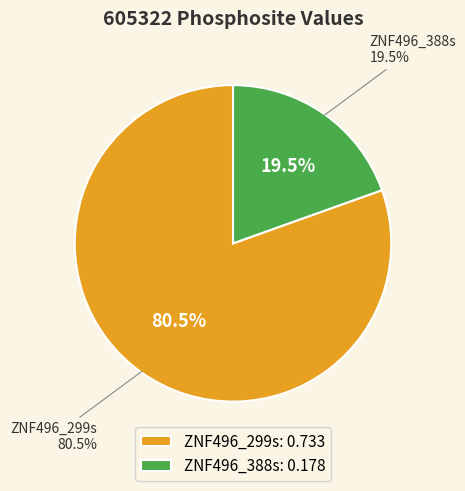

To the nearest percent, what is the difference between the largest and smallest slice percentages?

61%